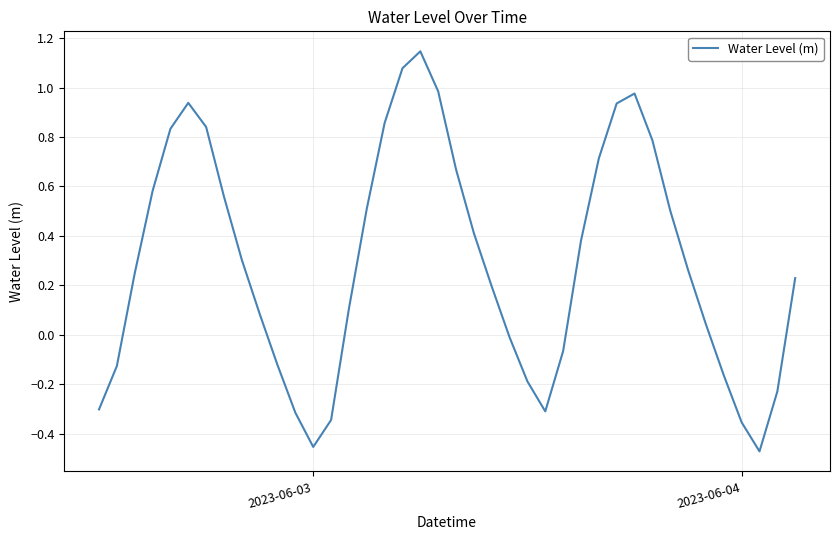

How many points are higher than both their immediate neighbors (excluding endpoints)?

3